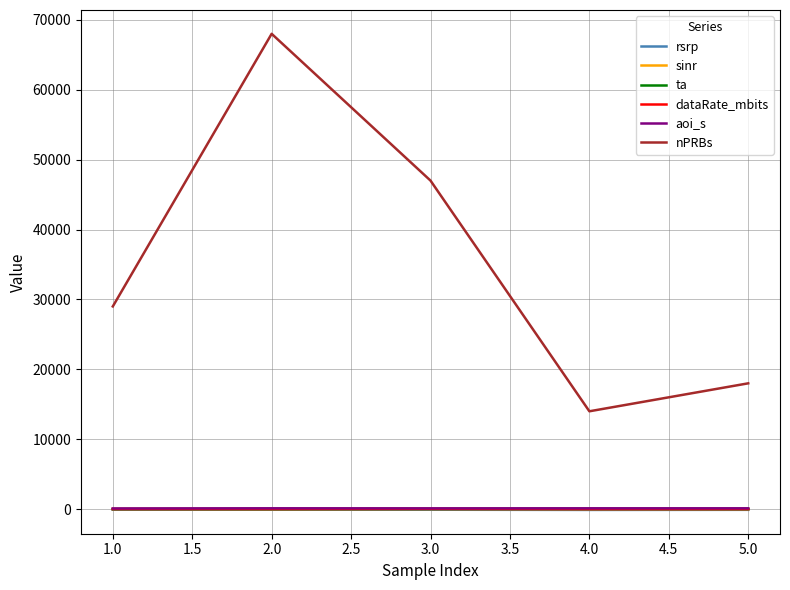

True or false: rsrp and nPRBs cross at least once.

False